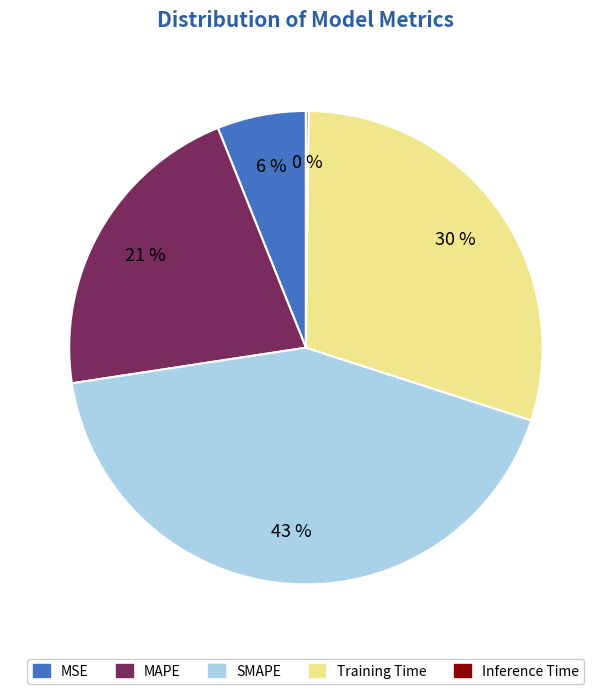

Approximately how many times larger is the value at SMAPE compared to Training Time?

1.4